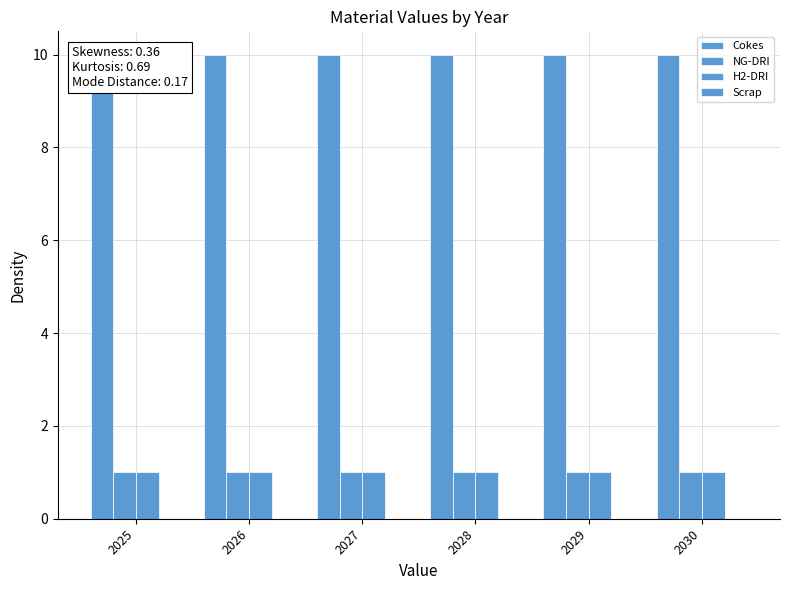

At 2027, list the series in order from smallest to largest.

Scrap, NG-DRI, H2-DRI, Cokes